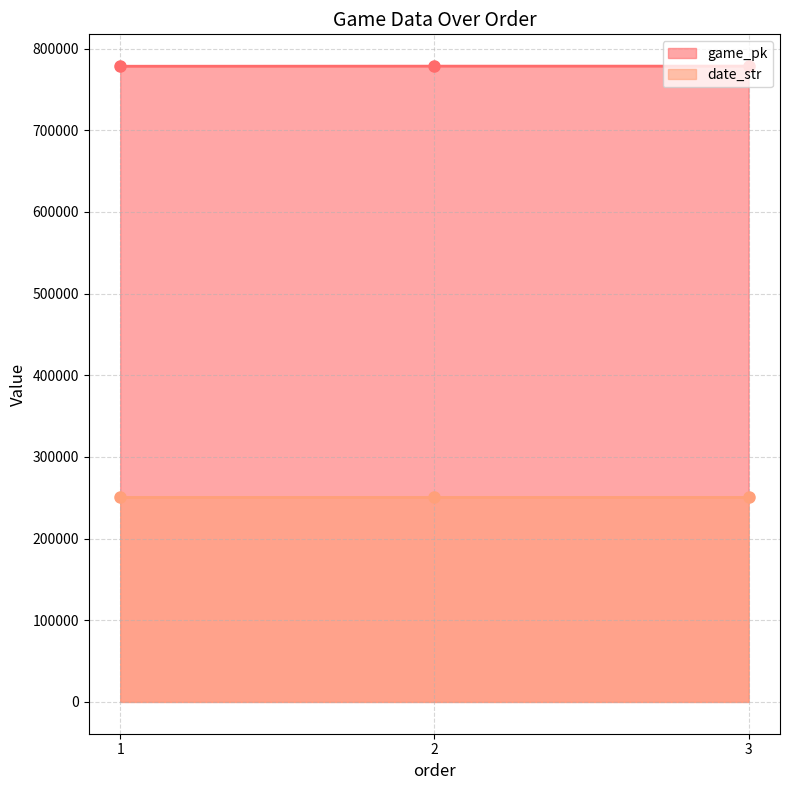

What is the value of the game_pk point at the 3rd from the left?

778494